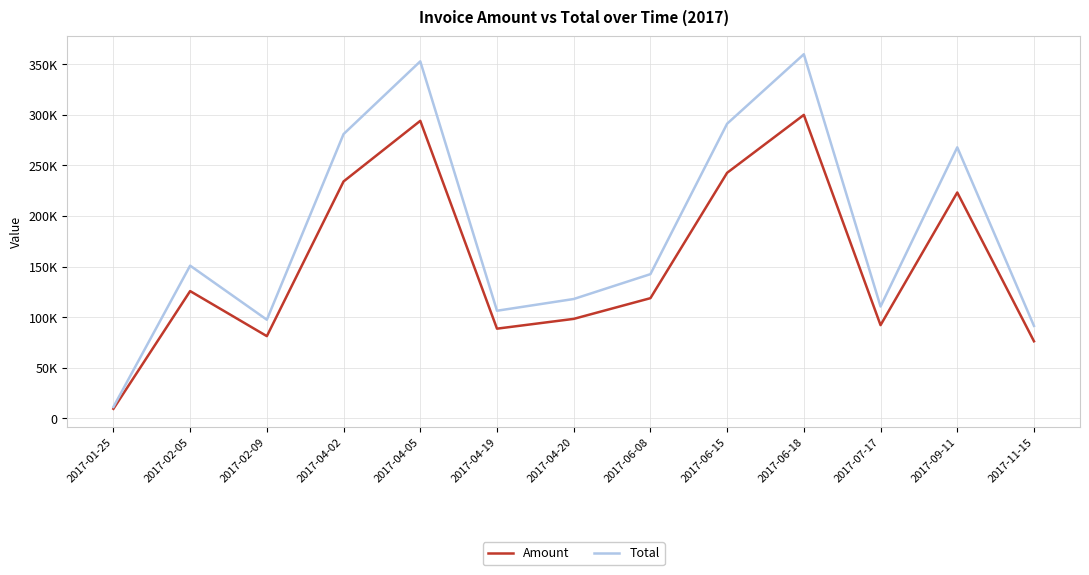

Does the chart display data point markers on the line(s)?

No